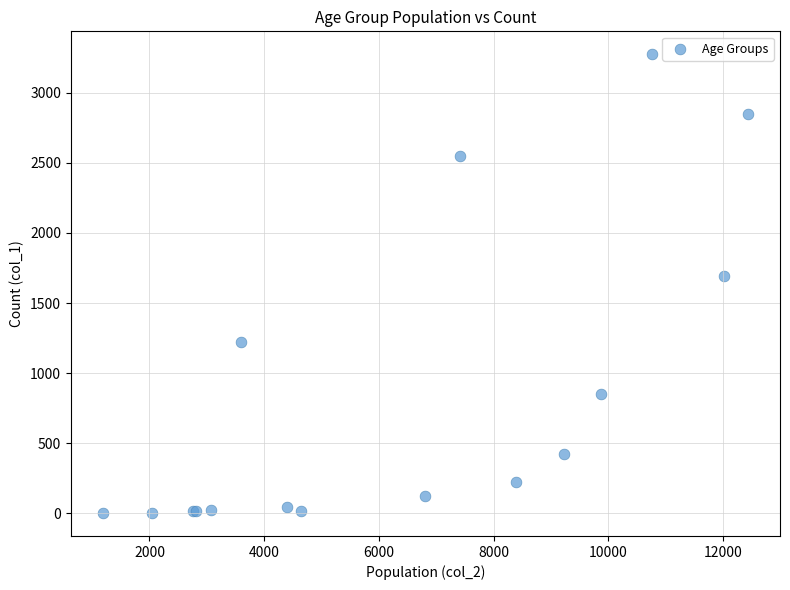

What Y value in the scatter plot is closest to 1638?

1690